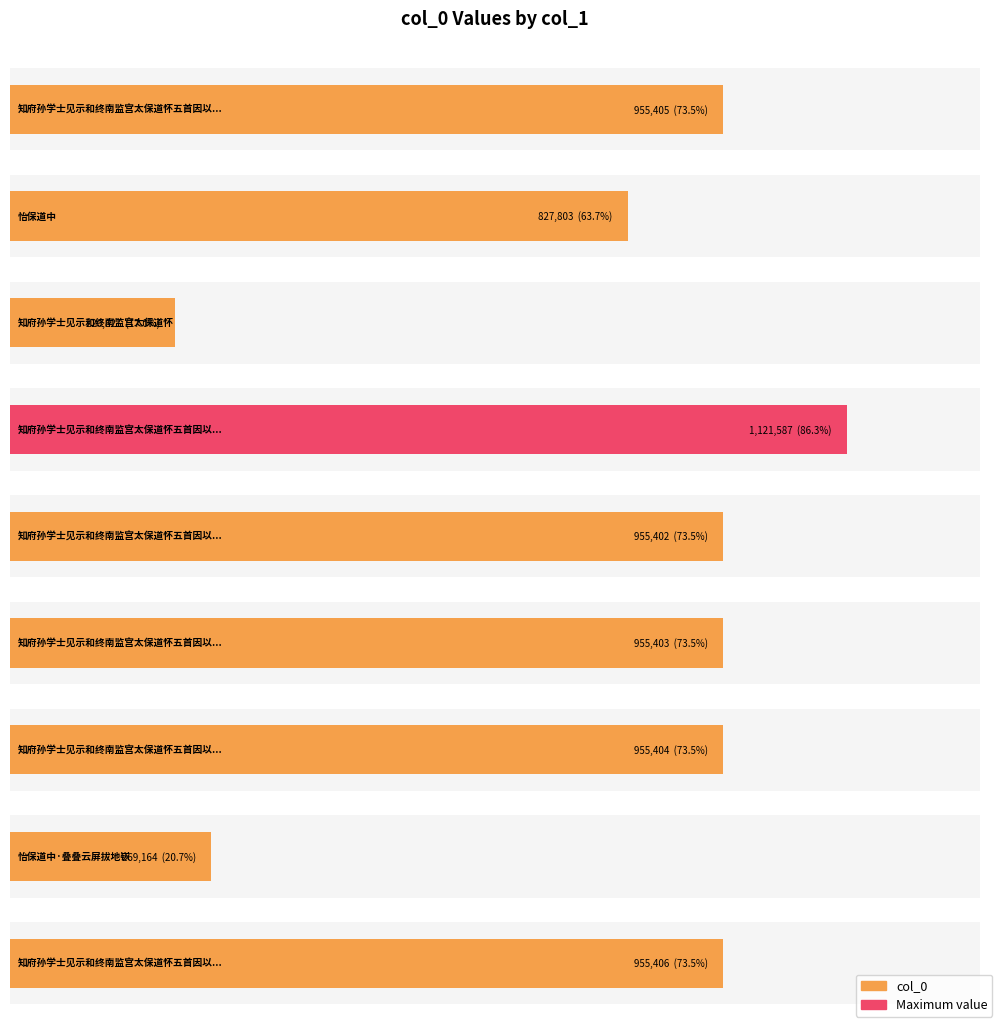

What is the label of the 8th bar from the right?

怡保道中